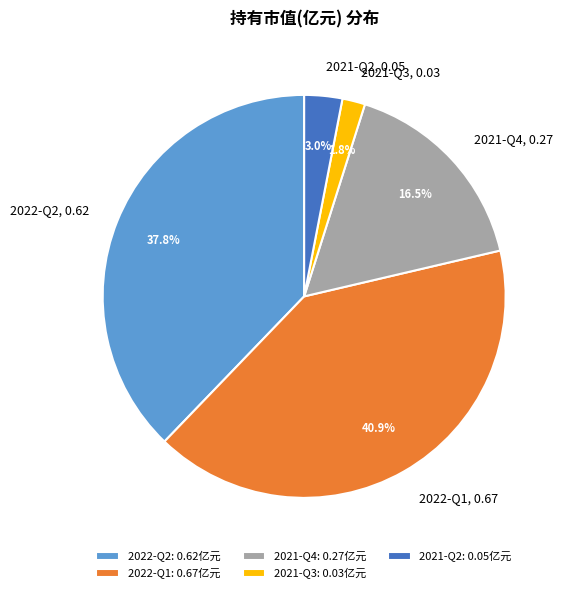

Does any single category account for the majority?

No